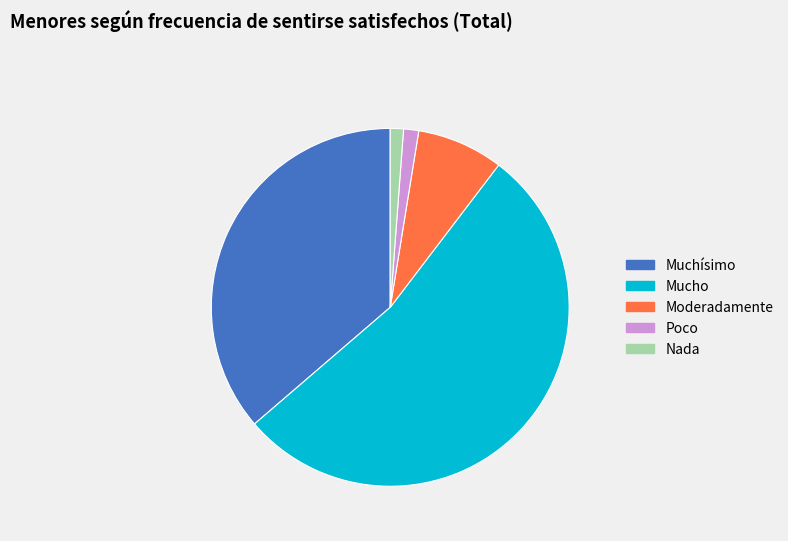

Is there any slice that represents more than half of the pie?

Yes